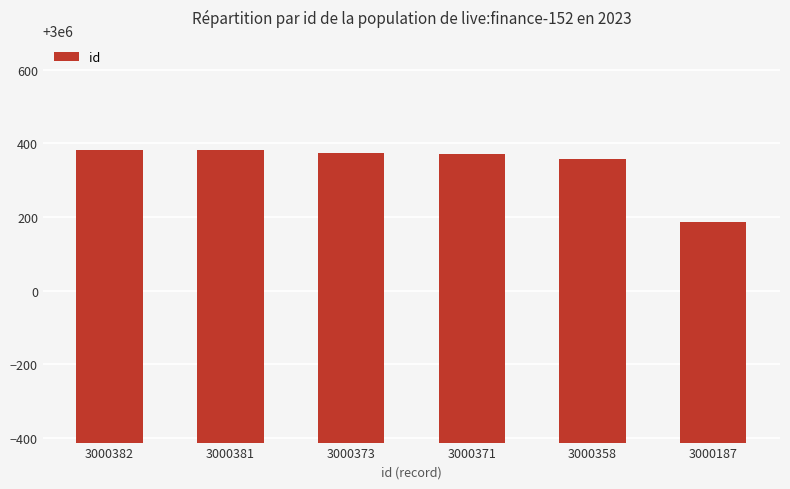

Approximately how many times larger is the value at 3000381 compared to 3000373?

1.0